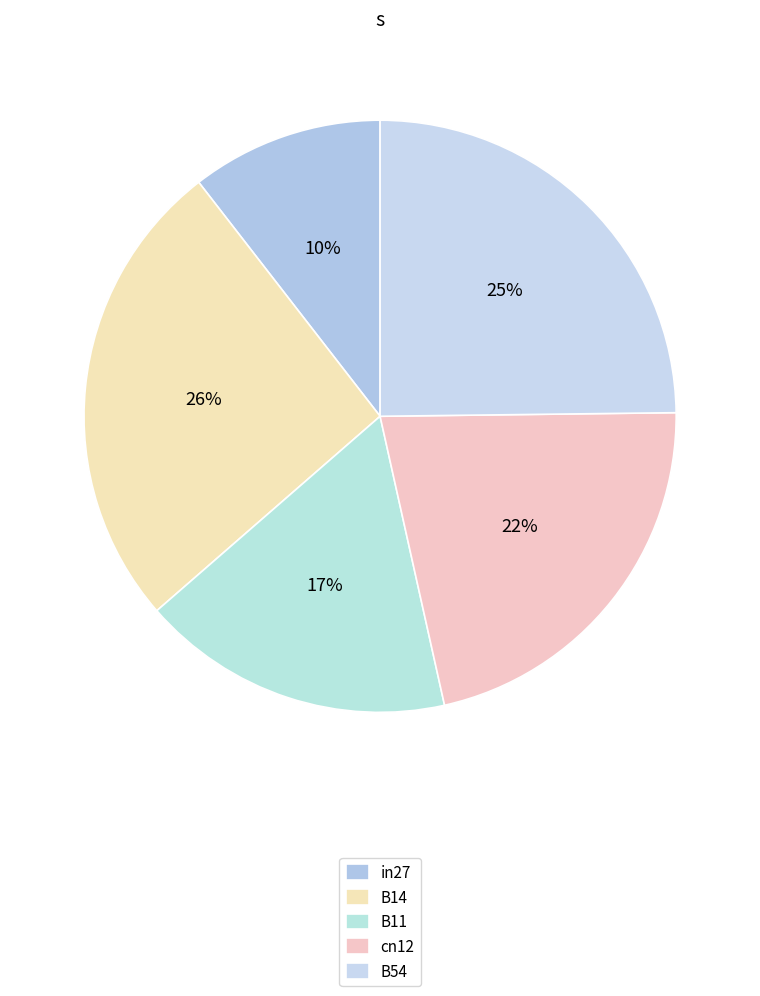

How many segments does this pie chart have?

5